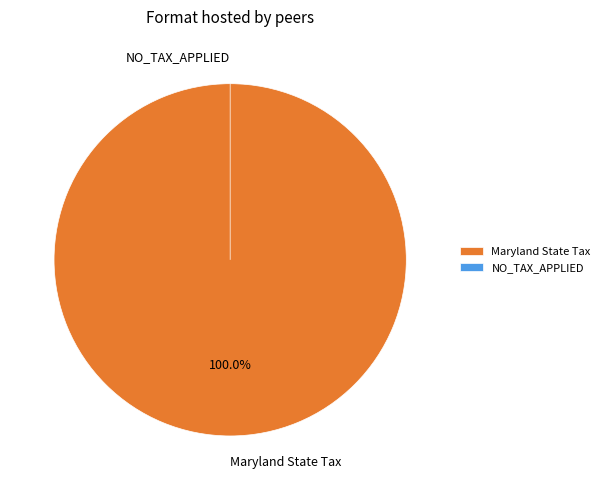

Combined, do NO_TAX_APPLIED and Maryland State Tax account for over 50%?

Yes